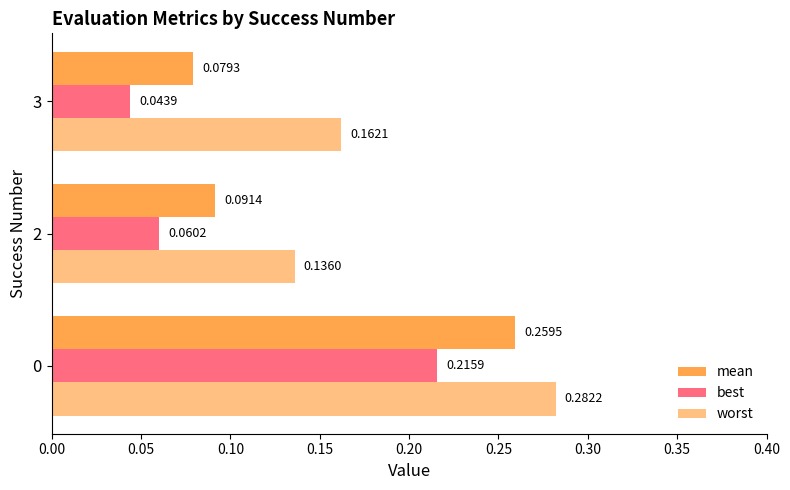

Which series has the largest total across all categories?

worst